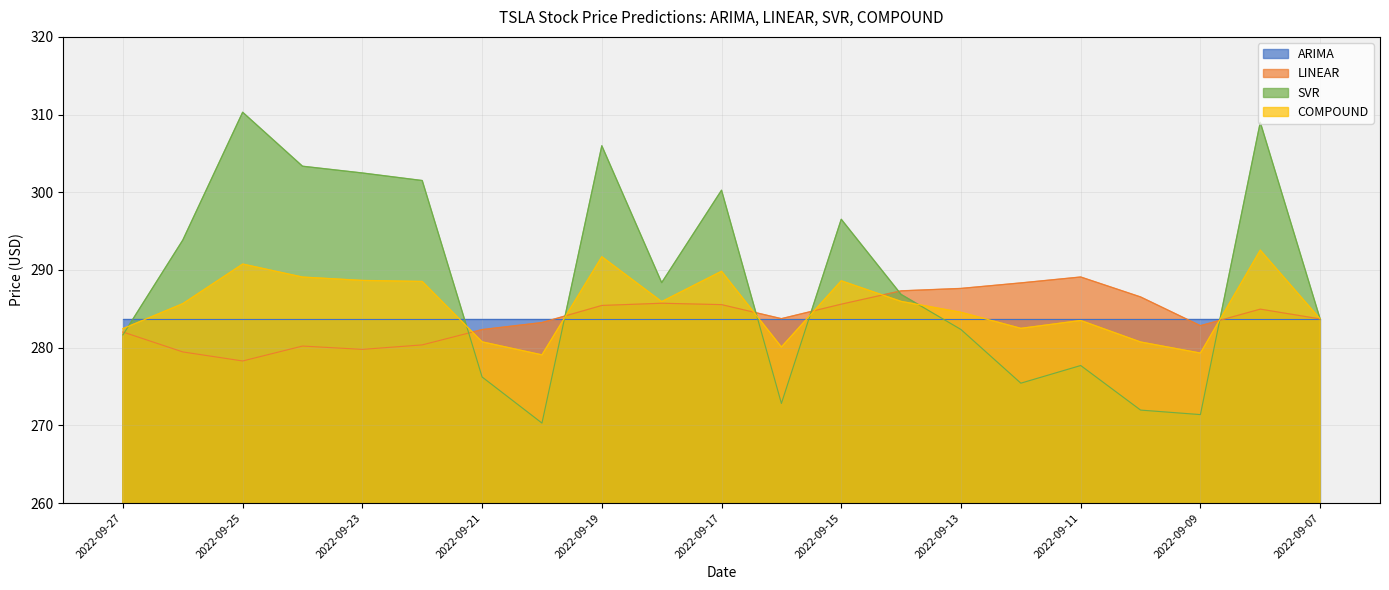

What is the minimum value for ARIMA?

283.7